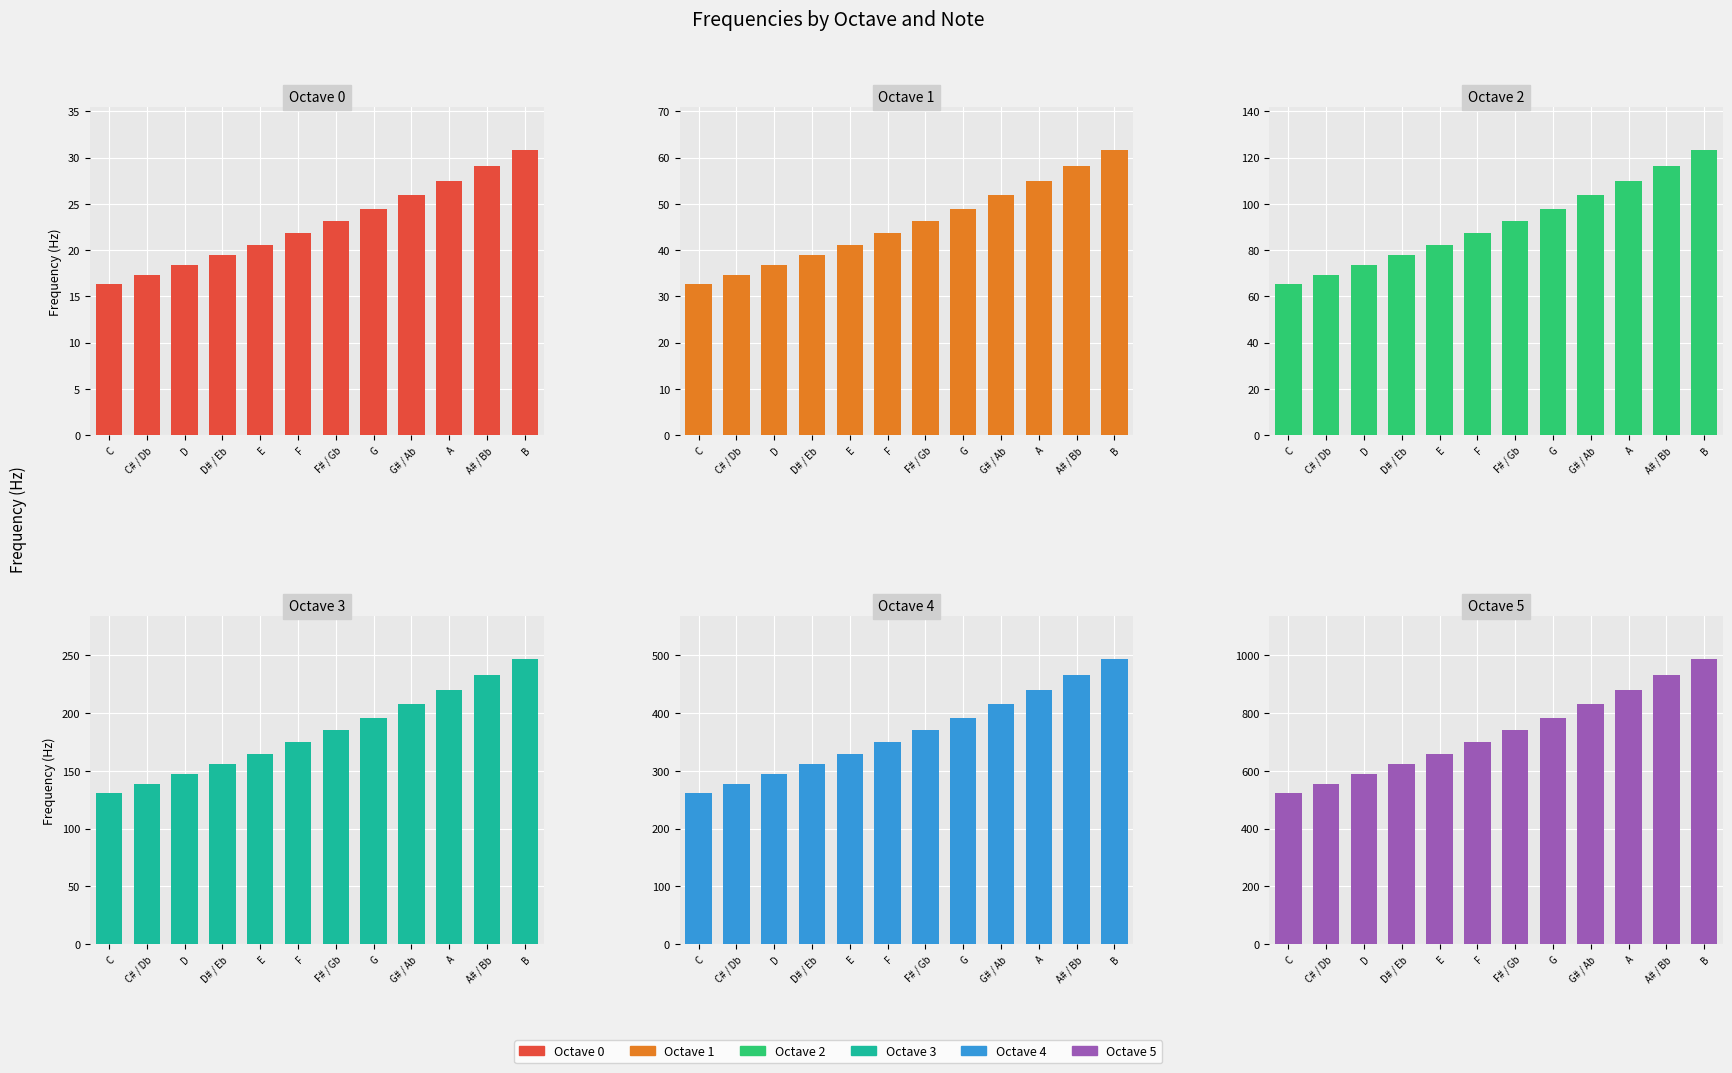

Are the bars horizontal?

No